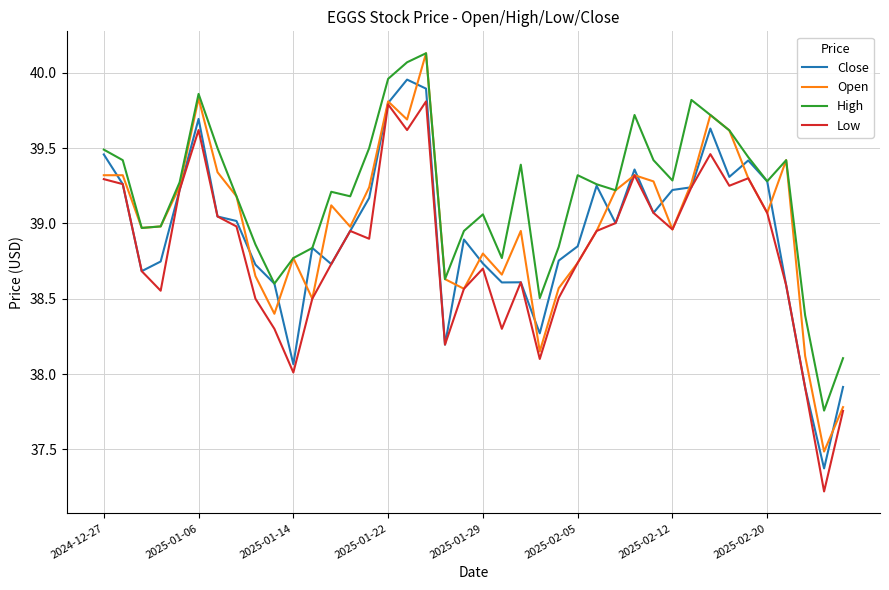

What is the maximum value for High?

40.1